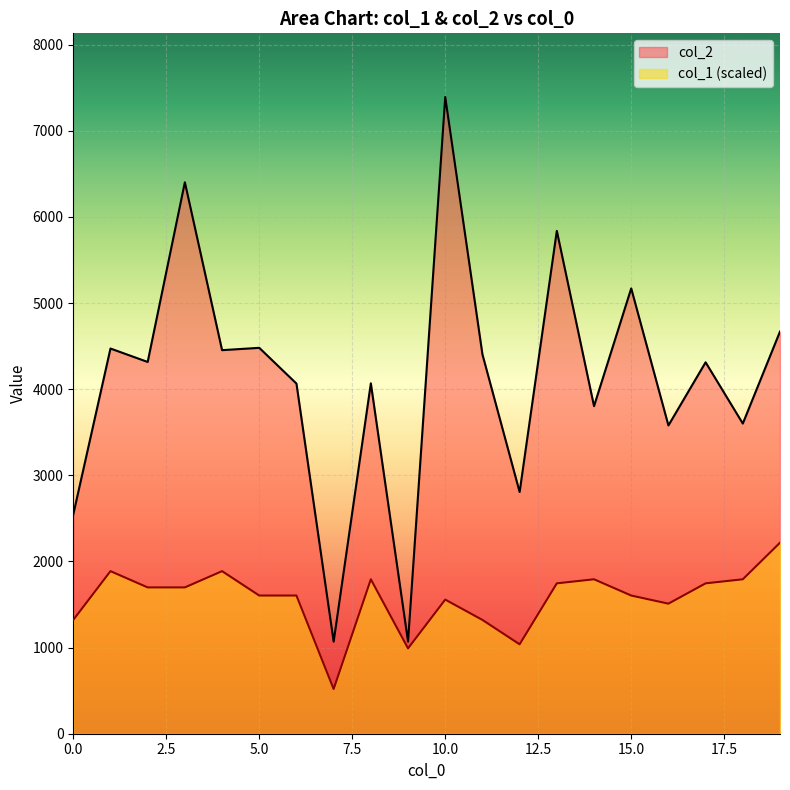

At which category does col_2 reach its first local valley?

2